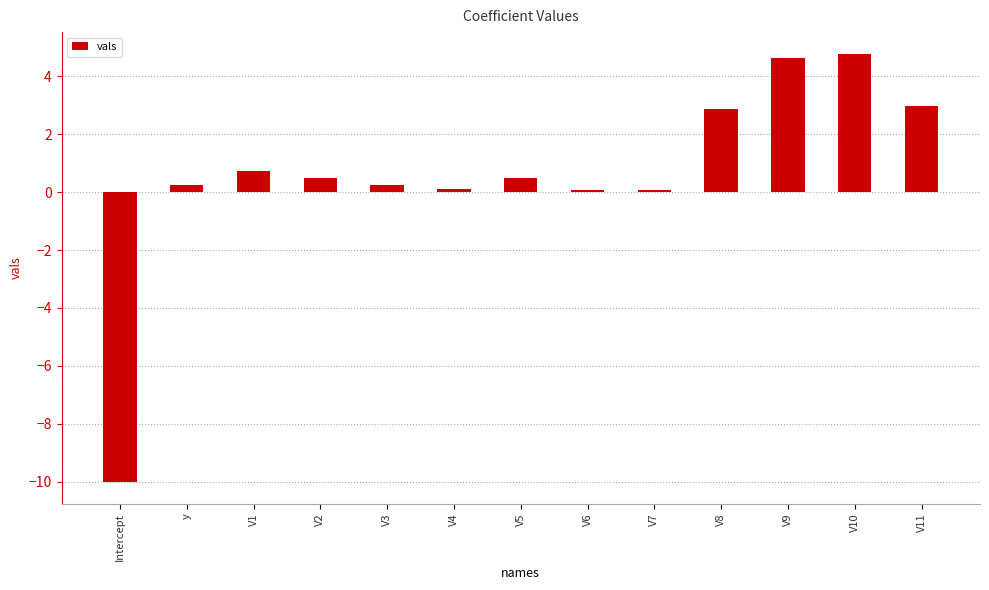

Is it true that the value at V11 is 4.6?

False